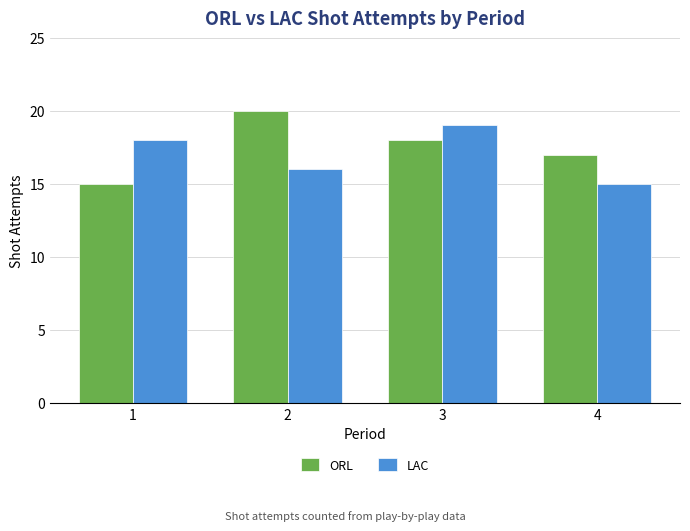

List the labels in order of ORL value, largest first.

2, 3, 4, 1